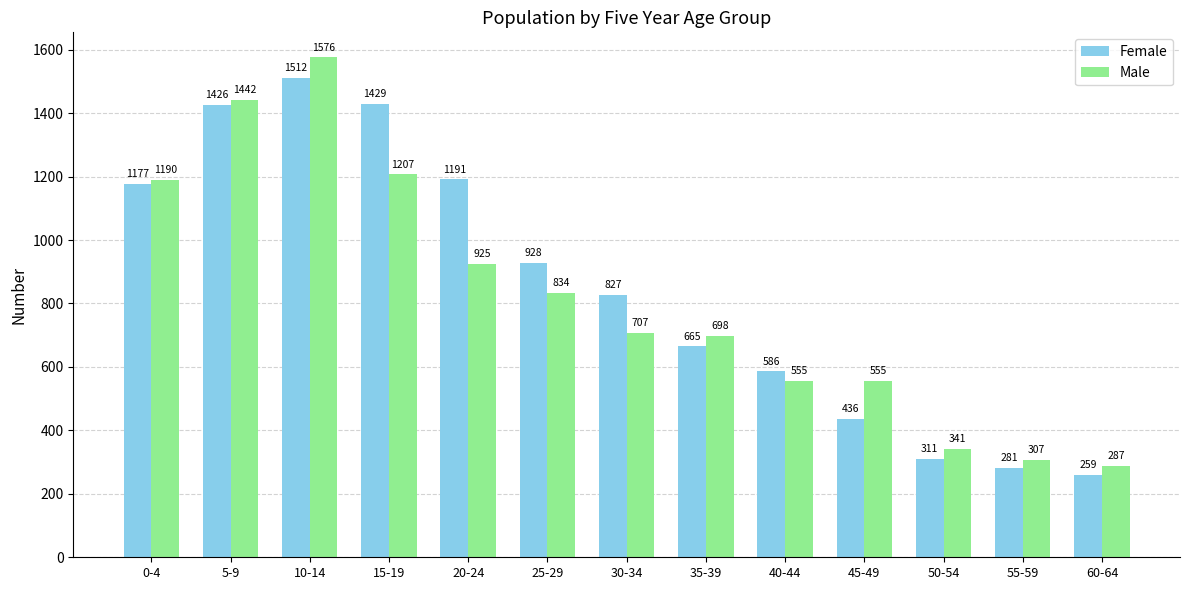

What is the greatest value displayed?

1576